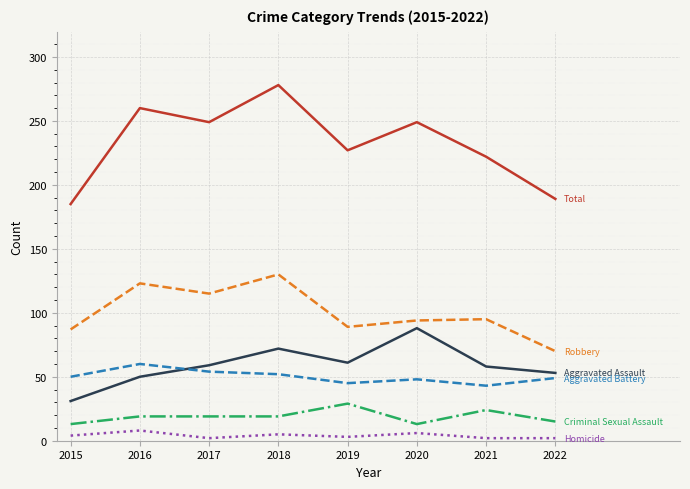

What is the maximum value shown in the chart?

278